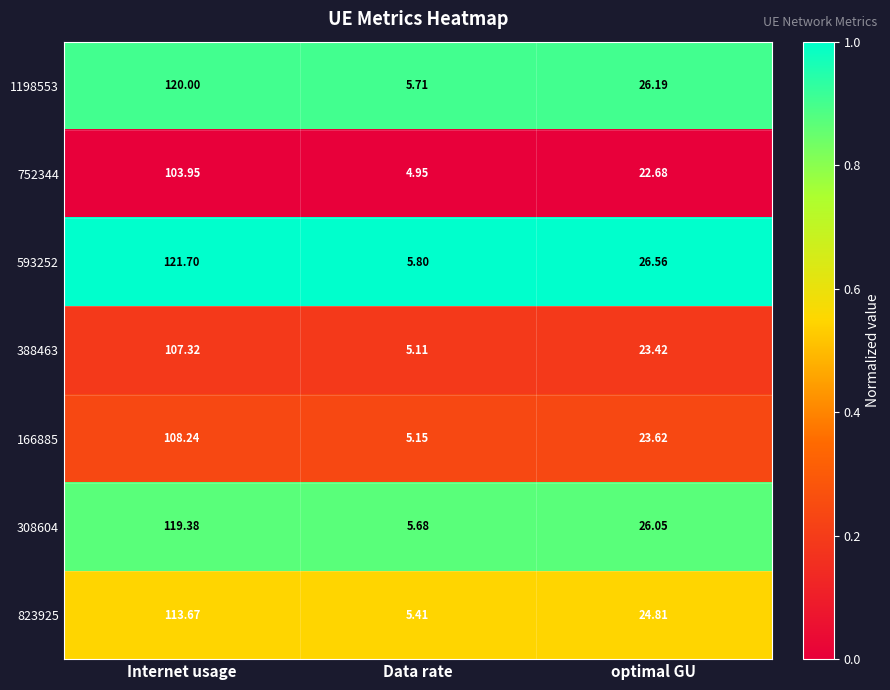

Rank the categories by 593252 value from lowest to highest.

Data rate, optimal GU, Internet usage